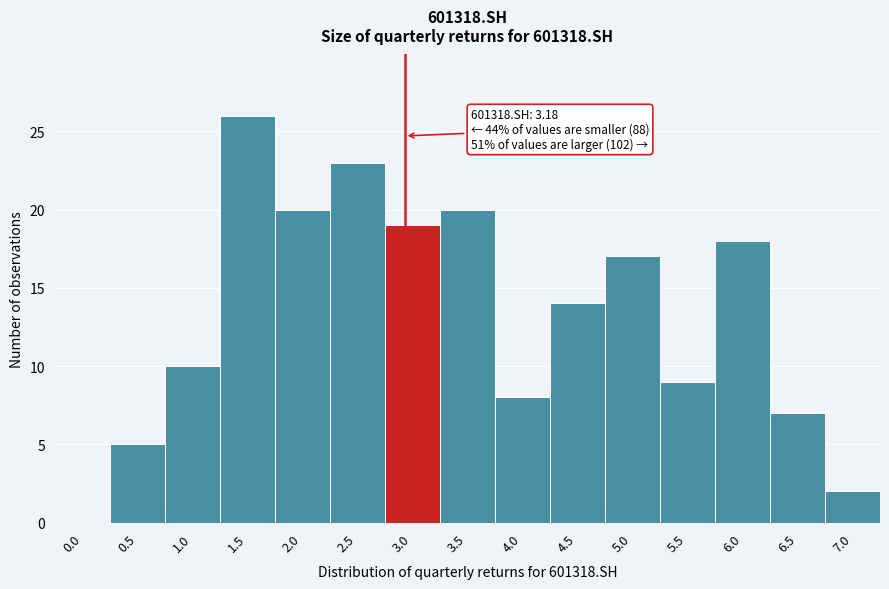

Reading left to right, list all the values displayed in this chart.

0.0=0	0.5=5	1.0=10	1.5=26	2.0=20	2.5=23	3.0=19	3.5=20	4.0=8	4.5=14	5.0=17	5.5=9	6.0=18	6.5=7	7.0=2